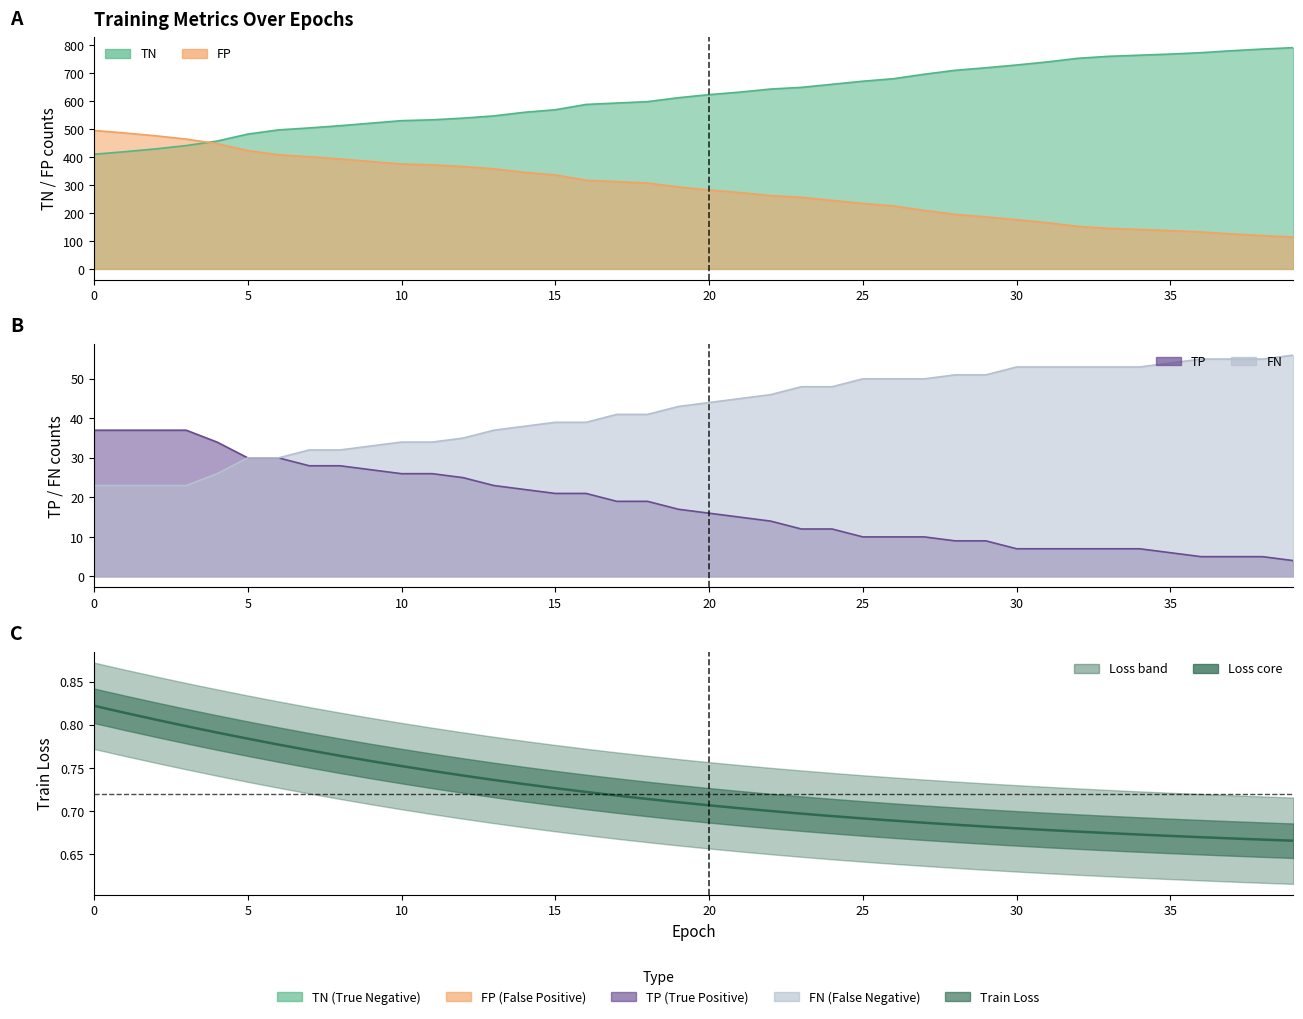

What is the label of the 31st point from the right?

9